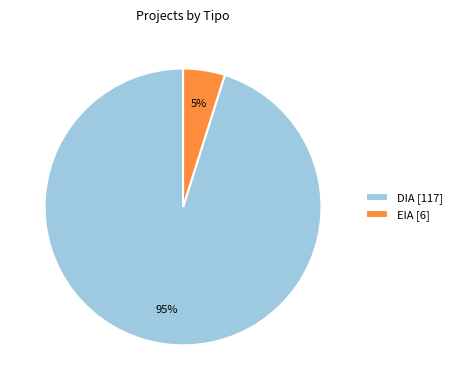

Count the number of slices in the pie.

2